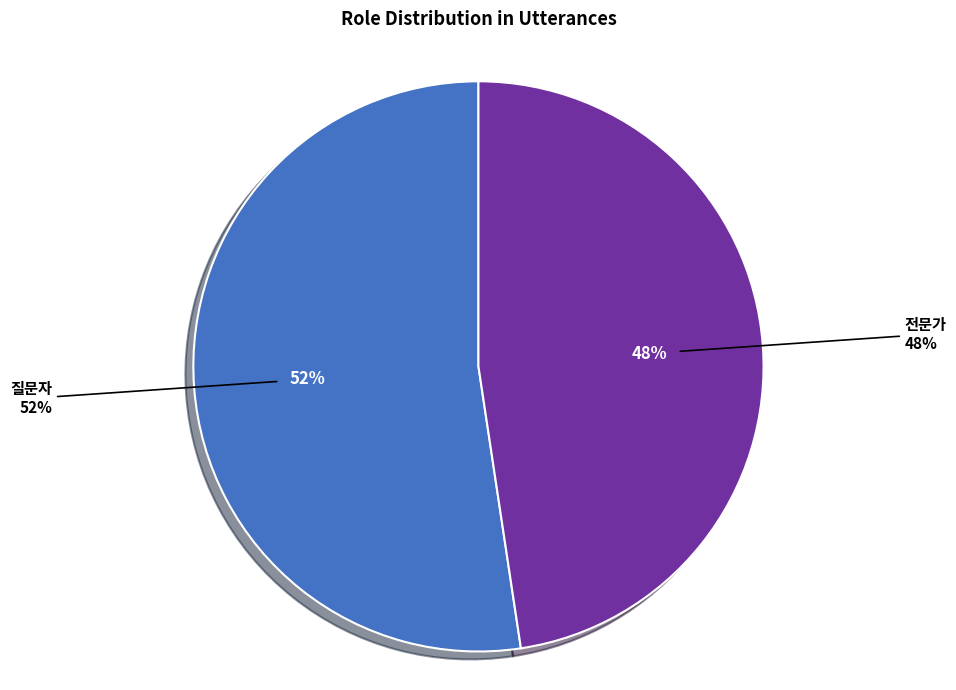

What percentage is NOT represented by 질문자?

47.6%